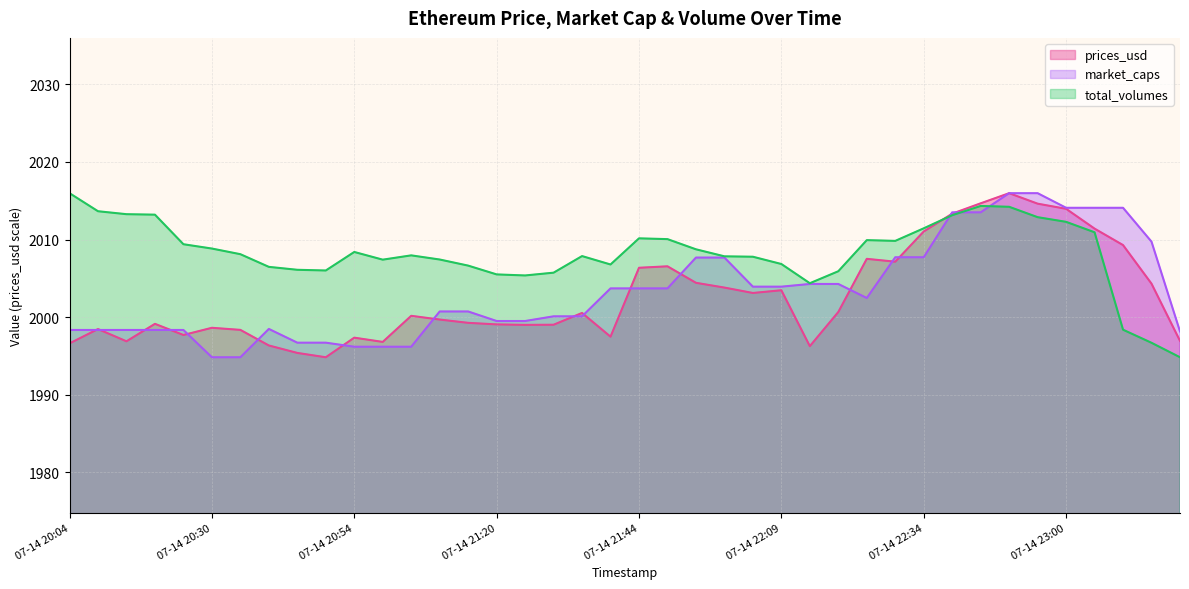

What is the sum of all prices_usd values?

80105.8